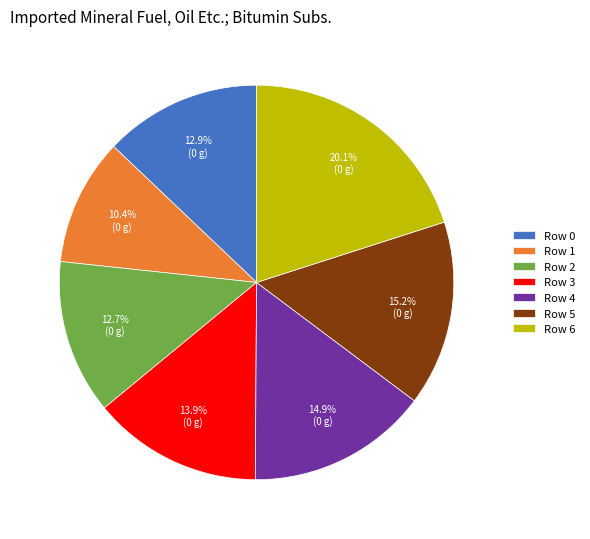

Count the number of slices in the pie.

7